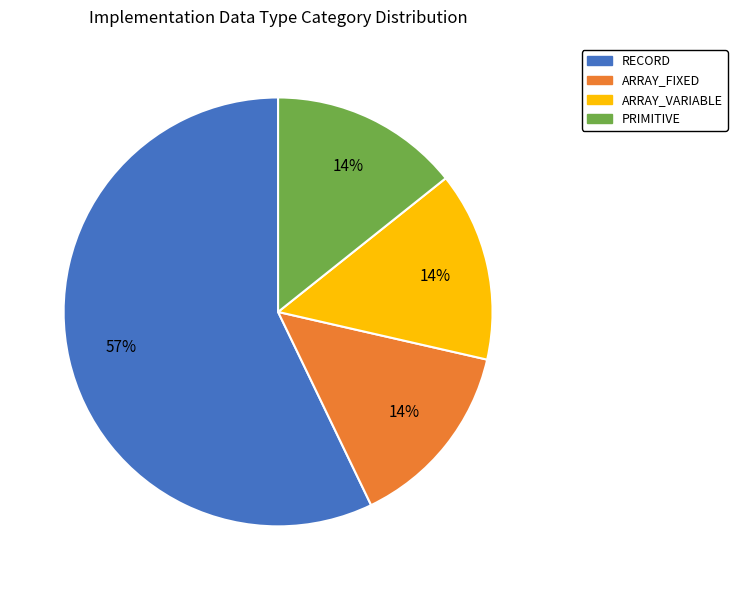

Is it true that ARRAY_FIXED is 22% of the pie?

False